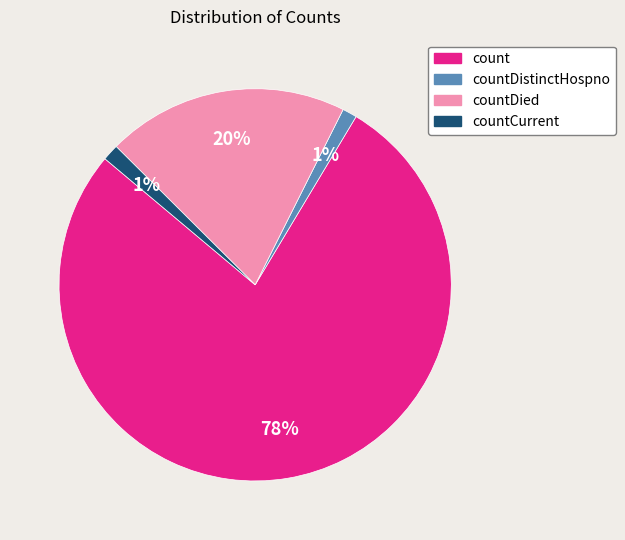

How many segments does this pie chart have?

4